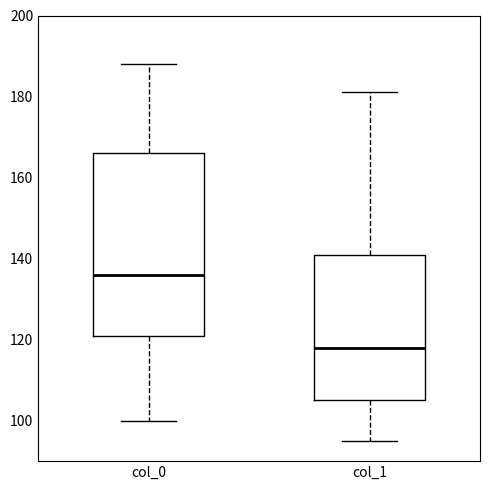

Reading left to right, read every box against the y-axis: the position of its median line, the range the box covers, and the ends of its whiskers. The values are not printed on the chart, so give them approximately, as read against the axis.

col_0: median 136, box 122 to 166, whiskers 100 to 188
col_1: median 118, box 106 to 142, whiskers 96 to 182